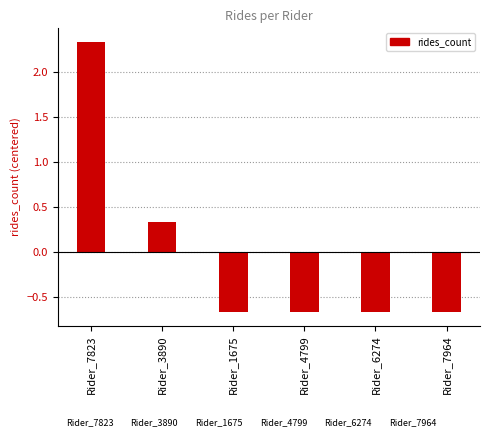

Which category has the highest value across all series?

Rider_7823